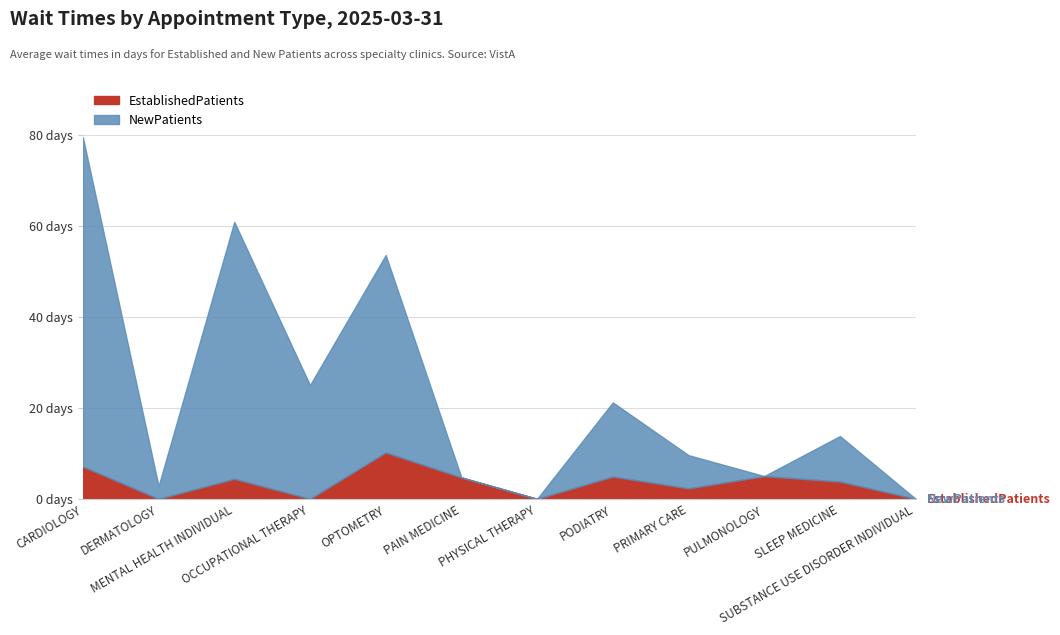

Reading left to right, extract all data points from this chart.

EstablishedPatients: 7.1	0.0	4.4	0.0	10.2	4.7	0.0	4.9	2.3	5.0	3.8	0.0
NewPatients: 79.5	2.8	60.9	25.0	53.6	4.7	0.0	21.2	9.6	5.0	13.8	0.0